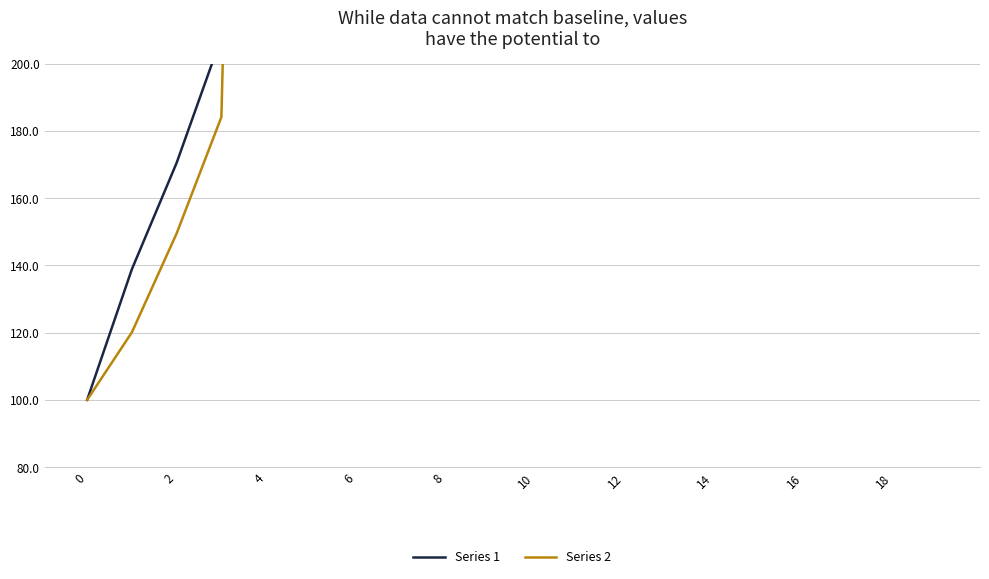

Which series has the largest range (max minus min)?

Series 1